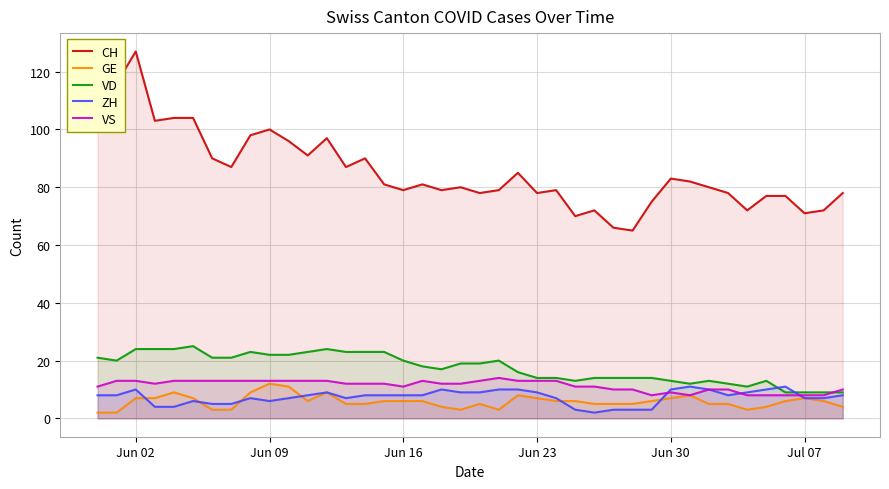

How many data points does each series have?

40